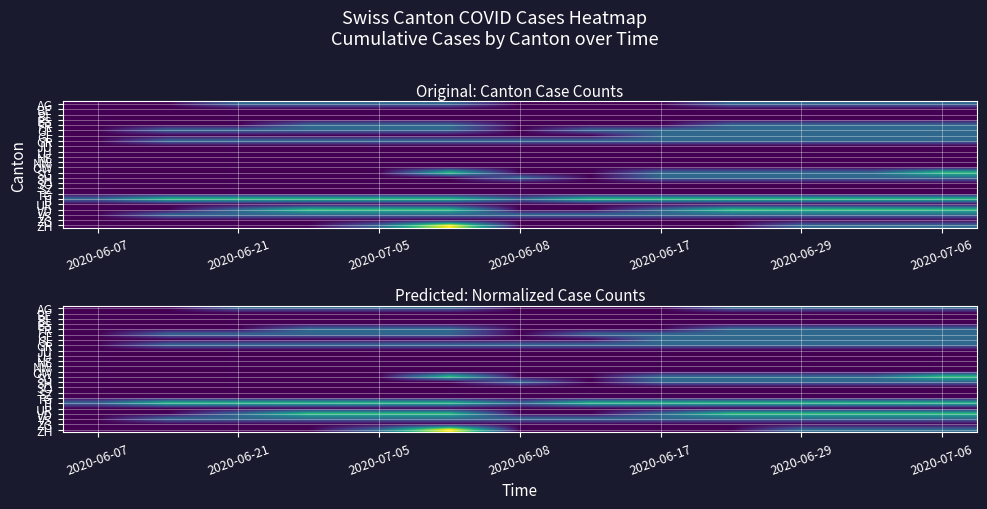

What is the maximum value shown in the chart?

1.0